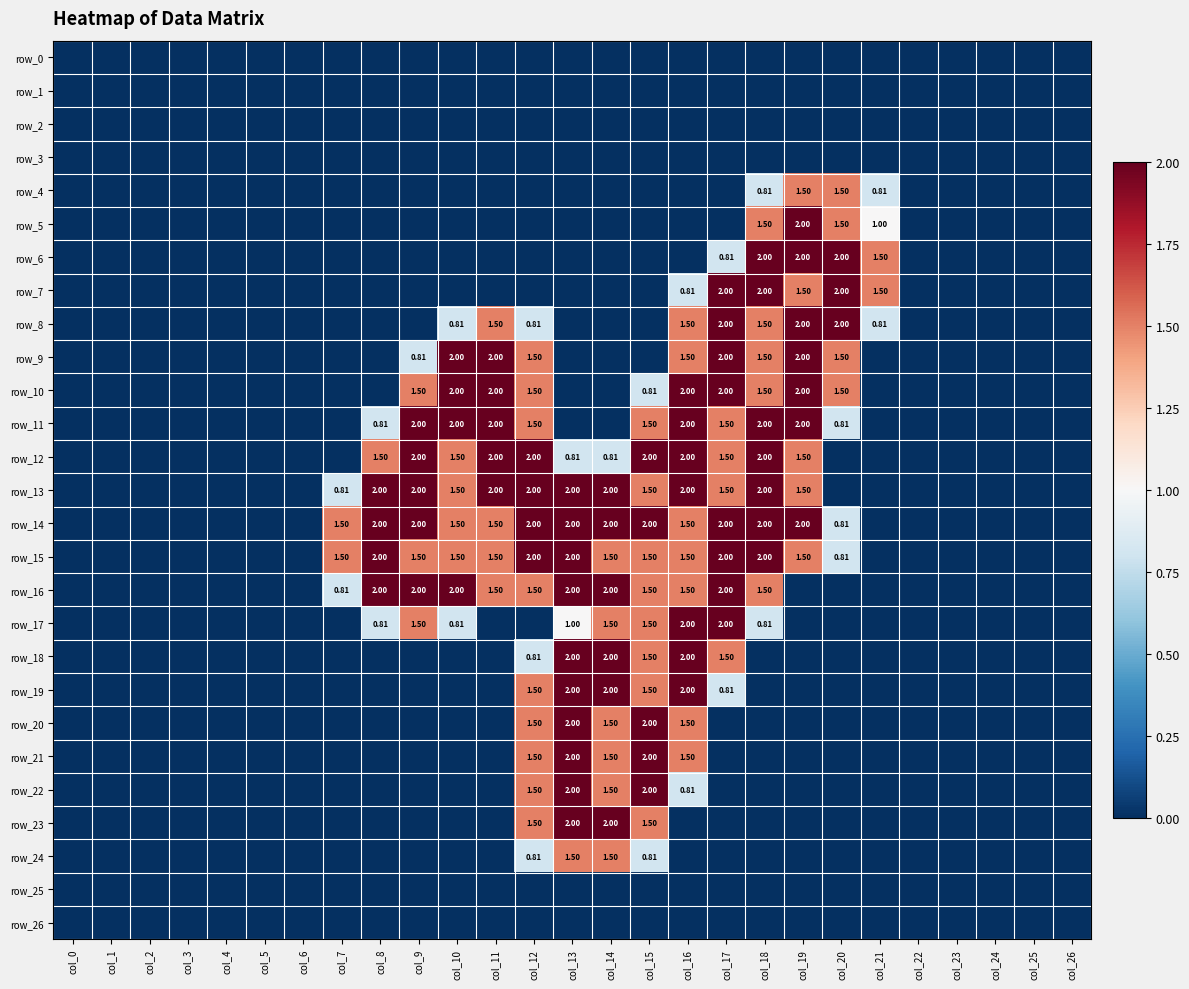

At which label does row_16 reach its peak?

col_8